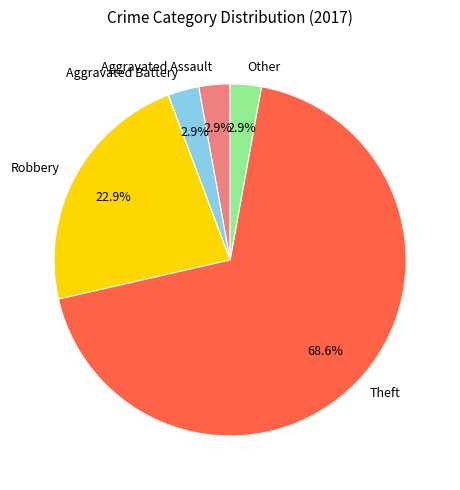

What percentage is the Other slice, to the nearest percent?

3%